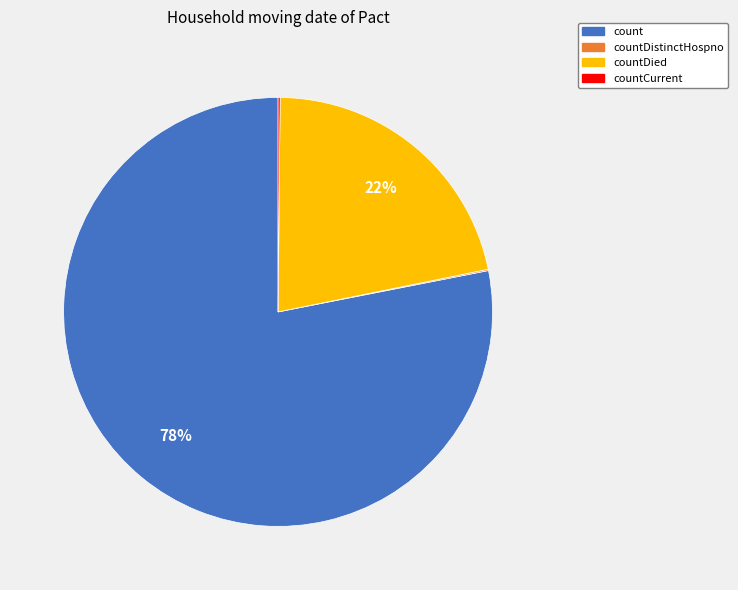

What is the majority slice?

count